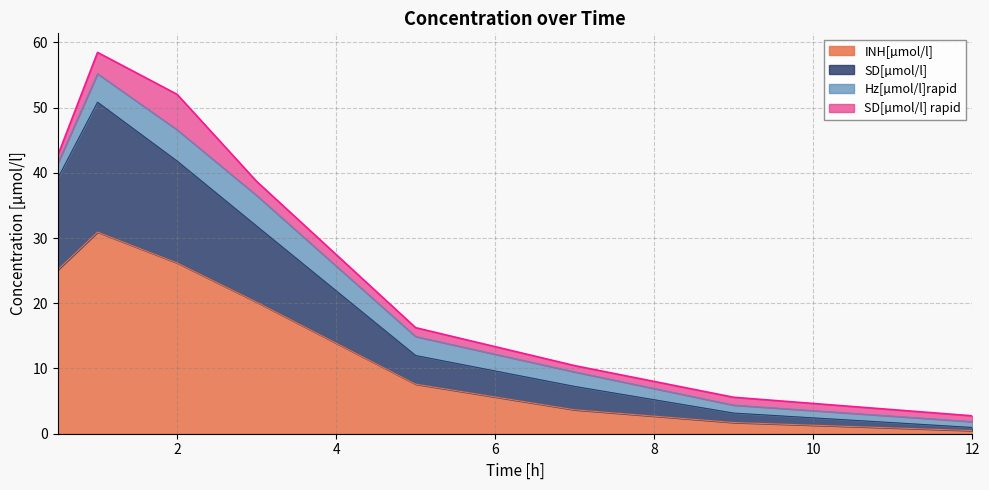

What is the maximum value for INH[µmol/l]?

30.9